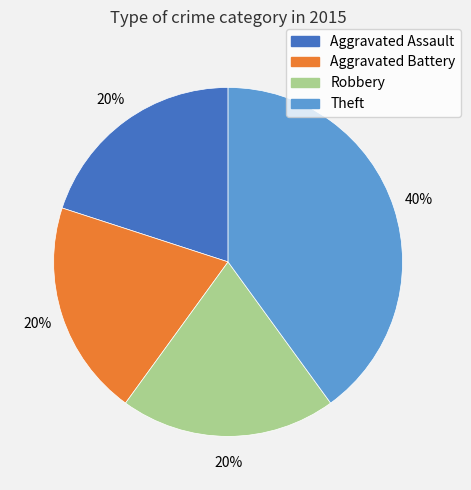

Does Robbery represent more than half of the total?

No